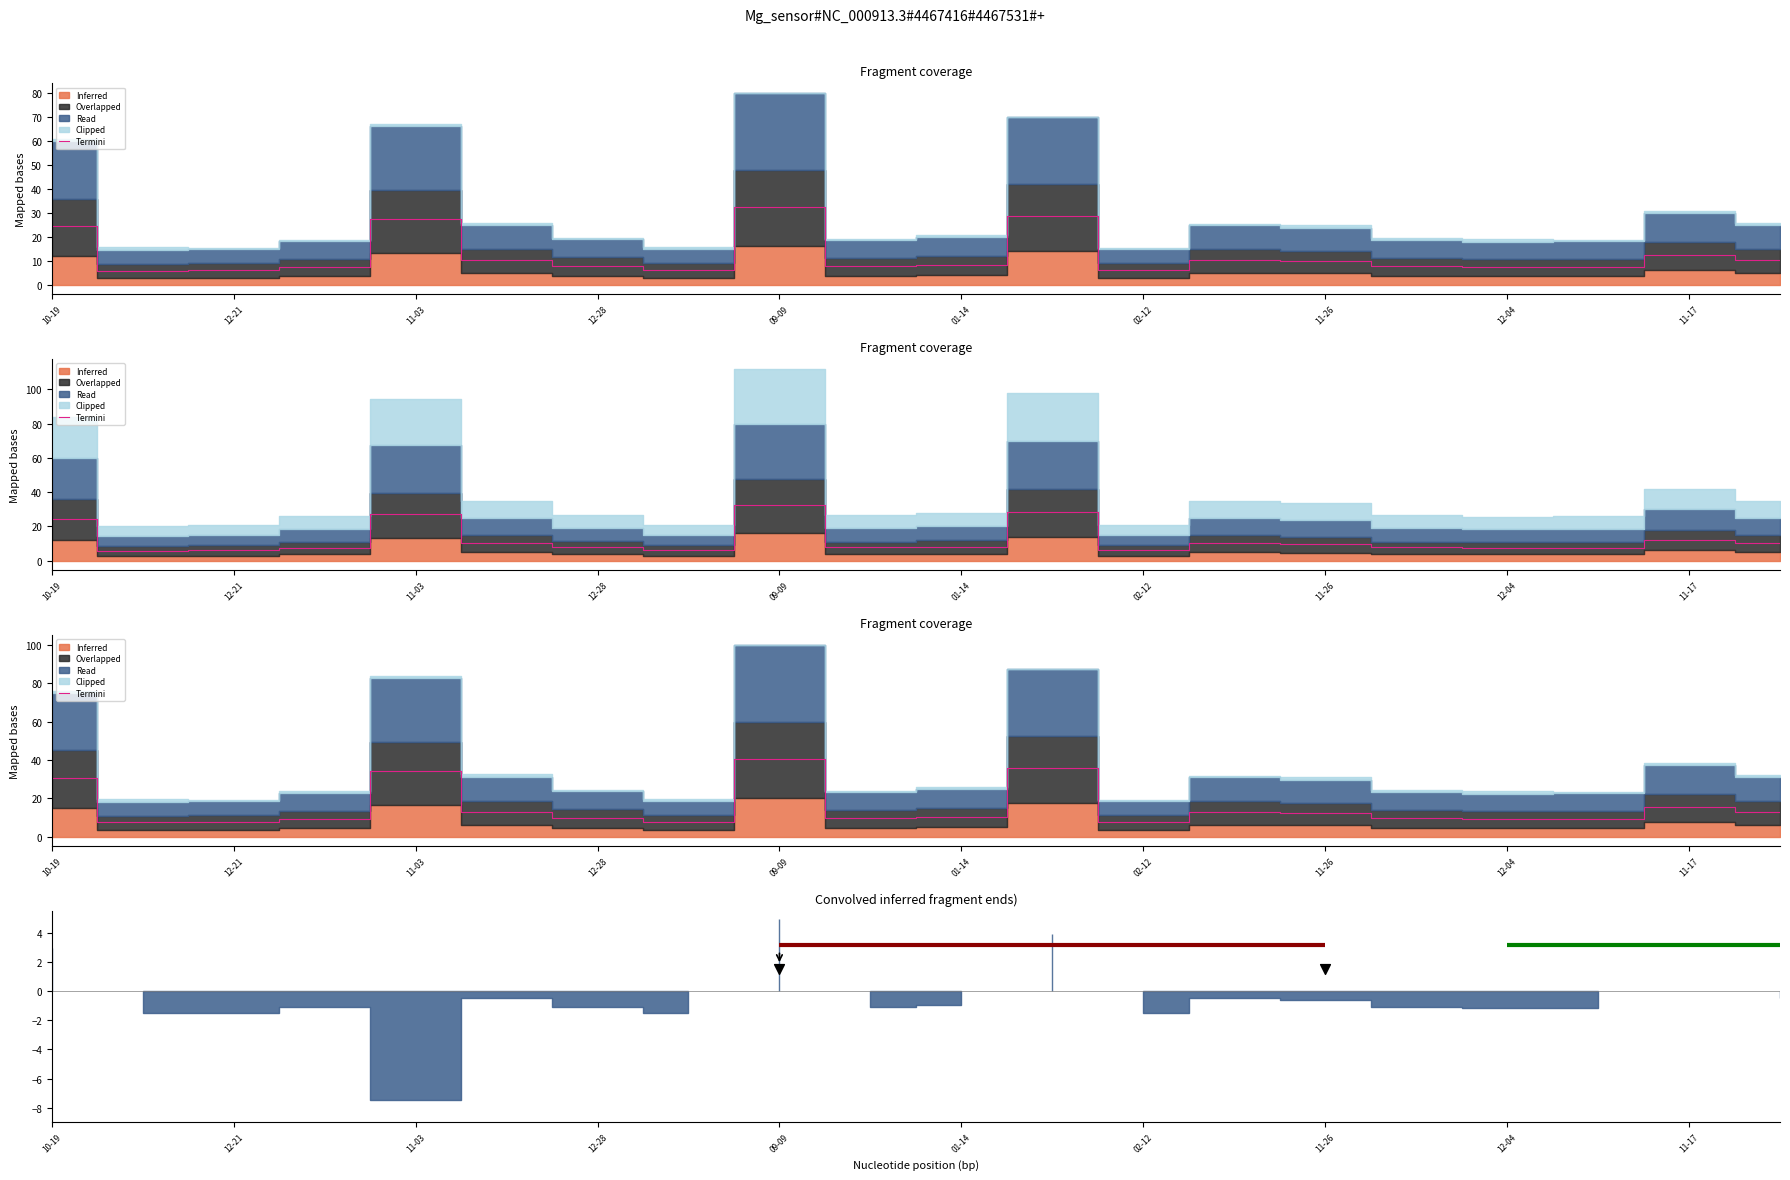

What is the total value across all series at 11-17?

39.8